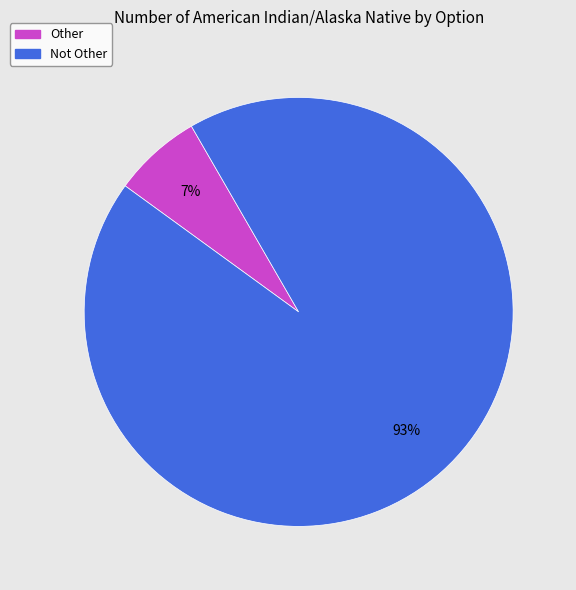

Approximately how many times larger is the value at Other compared to Not Other?

0.1